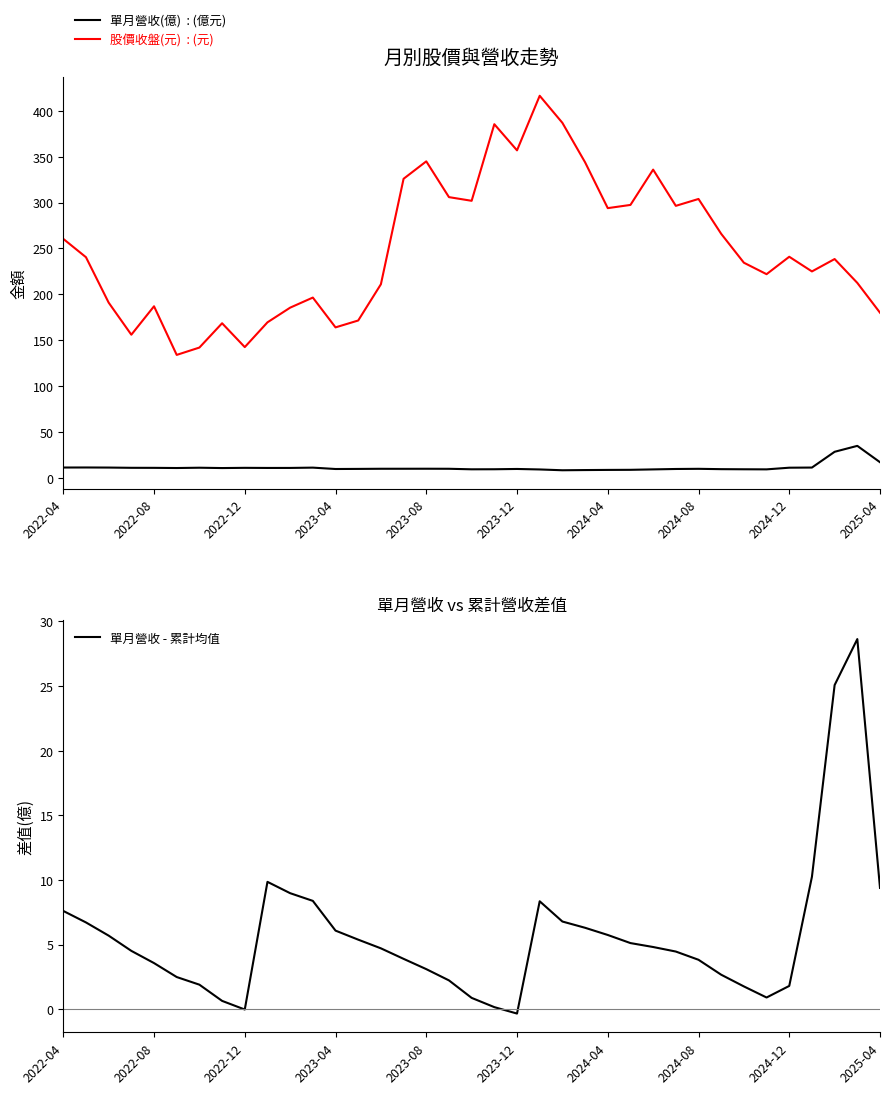

Between 15 and 34, which series saw the biggest shift?

股價收盤(元)